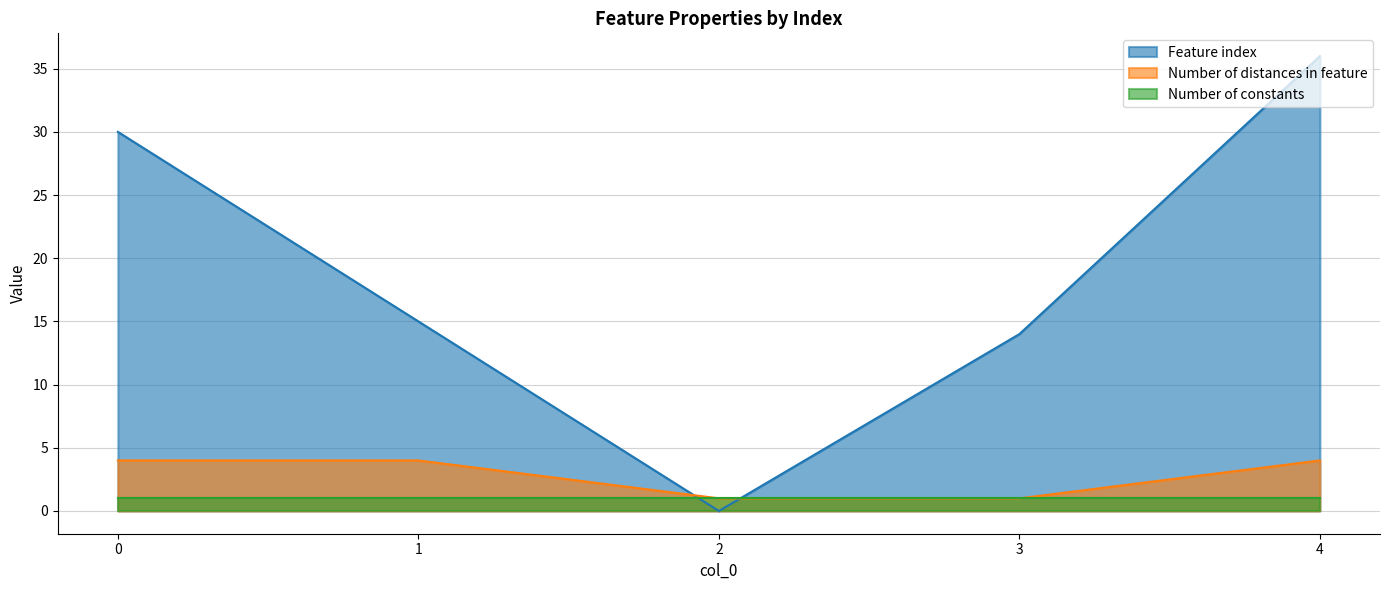

Between 1 and 3, which series saw the biggest shift?

Number of distances in feature